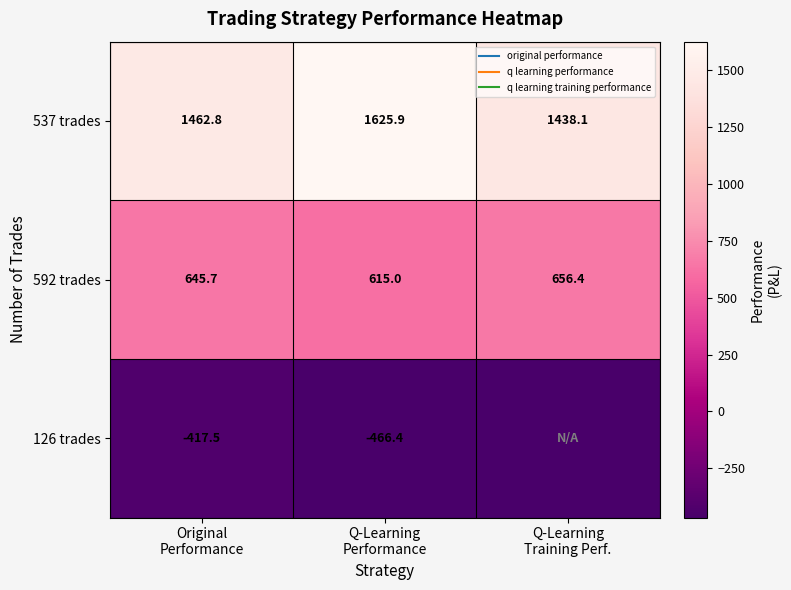

True or false: 537 trades has a value of 2441.0 at Original Performance.

False